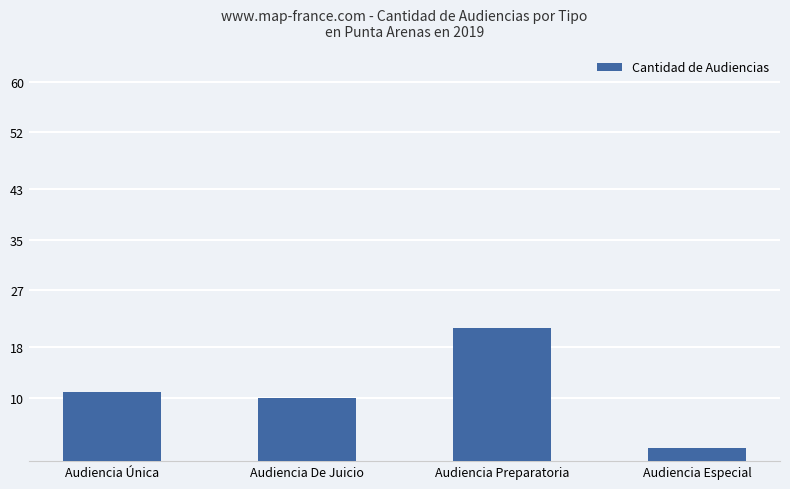

Rank the categories by value from highest to lowest.

Audiencia Preparatoria, Audiencia Única, Audiencia De Juicio, Audiencia Especial